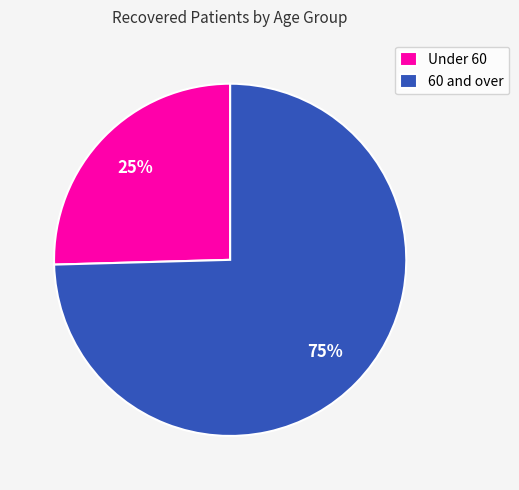

Is the sum of 60 and over and Under 60 greater than half?

Yes